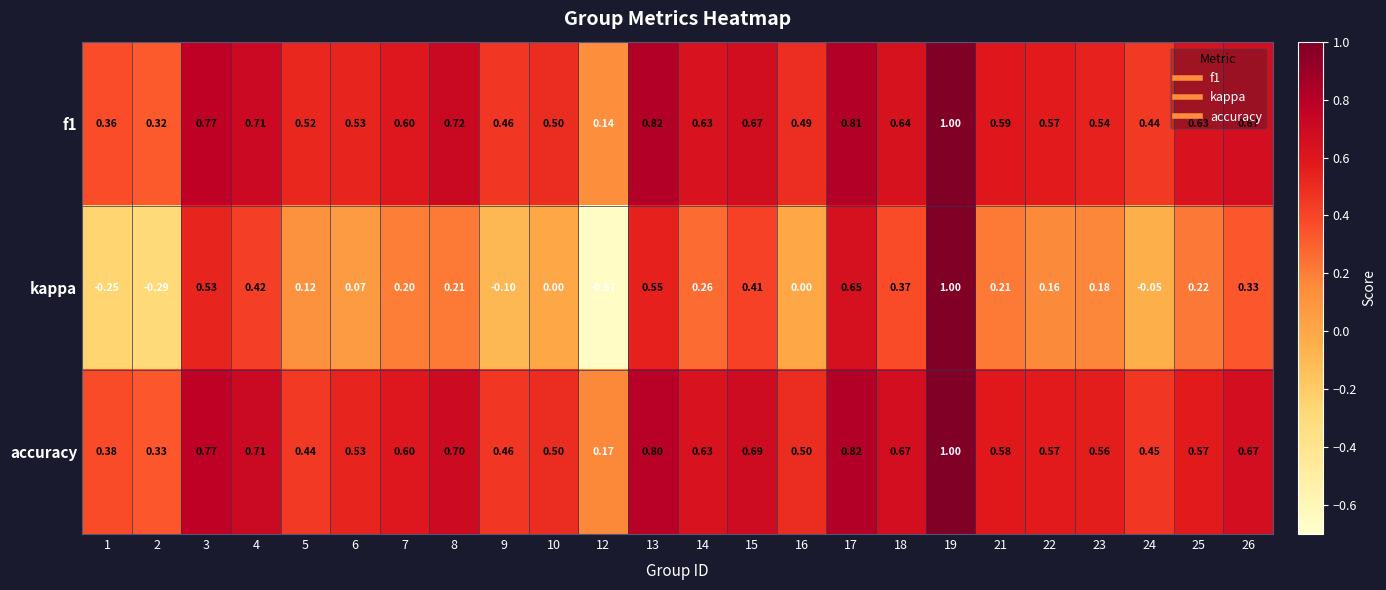

Which series has the widest spread of values?

kappa